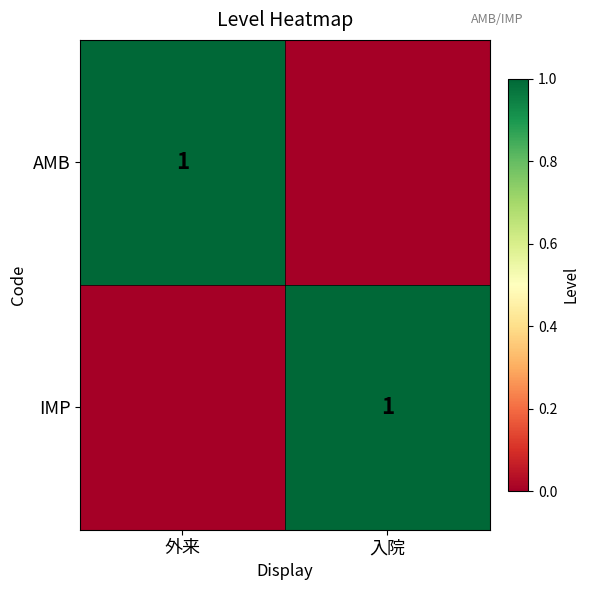

How many data points does each series have?

2